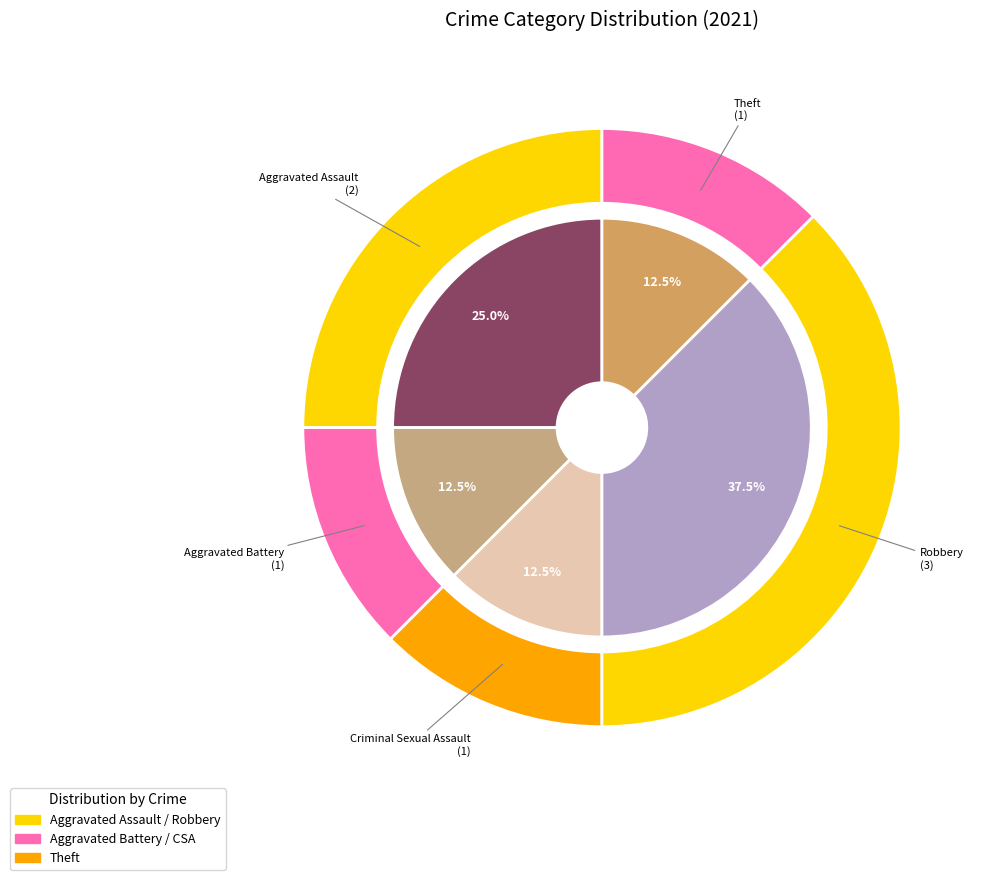

Is there any slice that represents more than half of the pie?

No